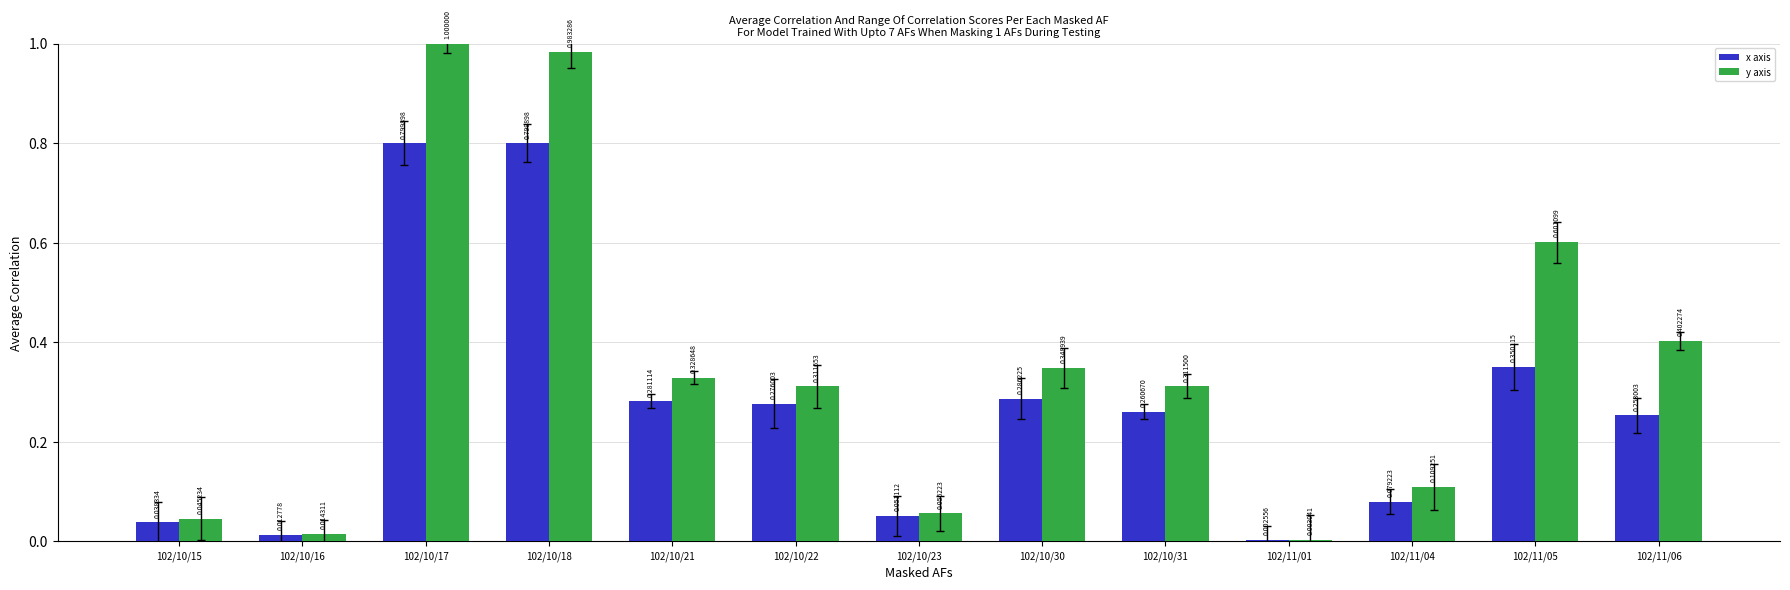

At which category does the chart reach its peak across all series?

102/10/17